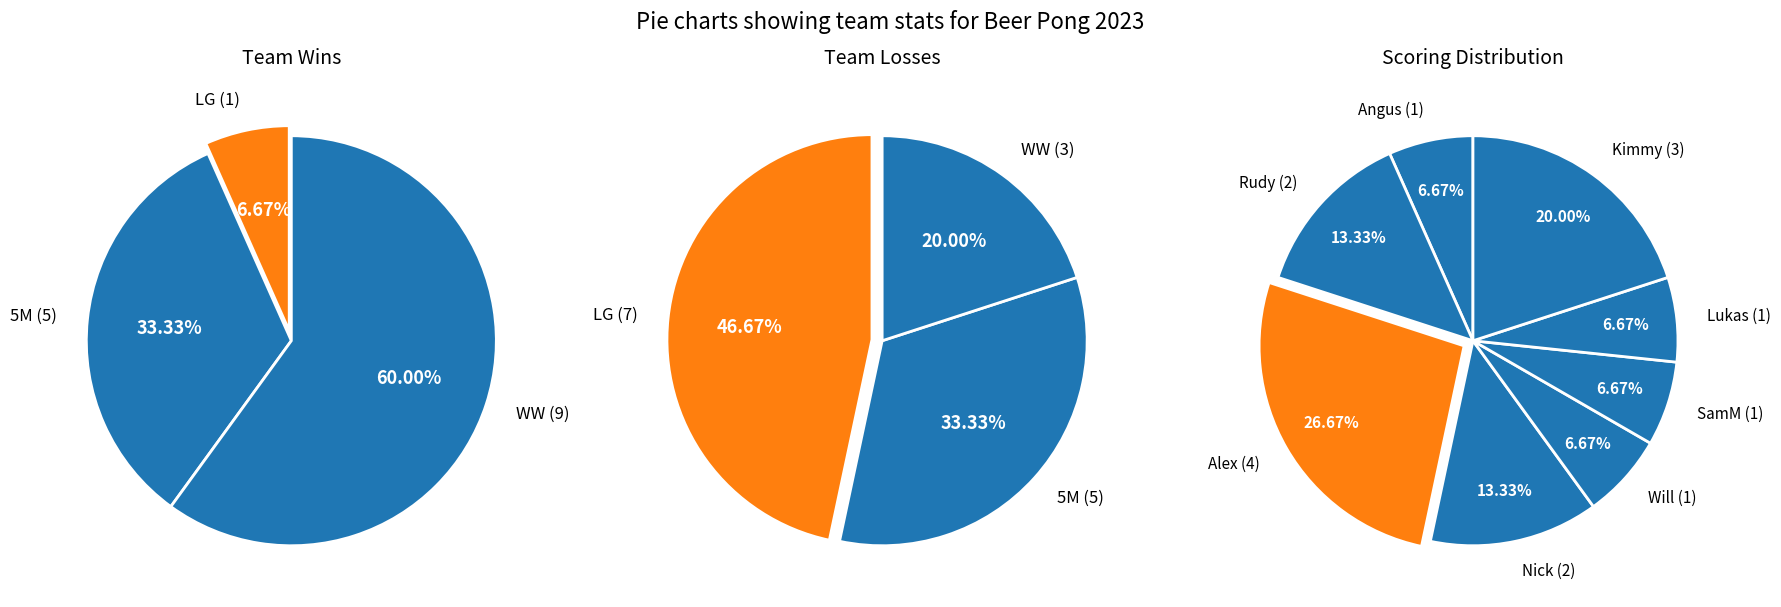

Between 5M and WW, which series saw the biggest shift?

Wins